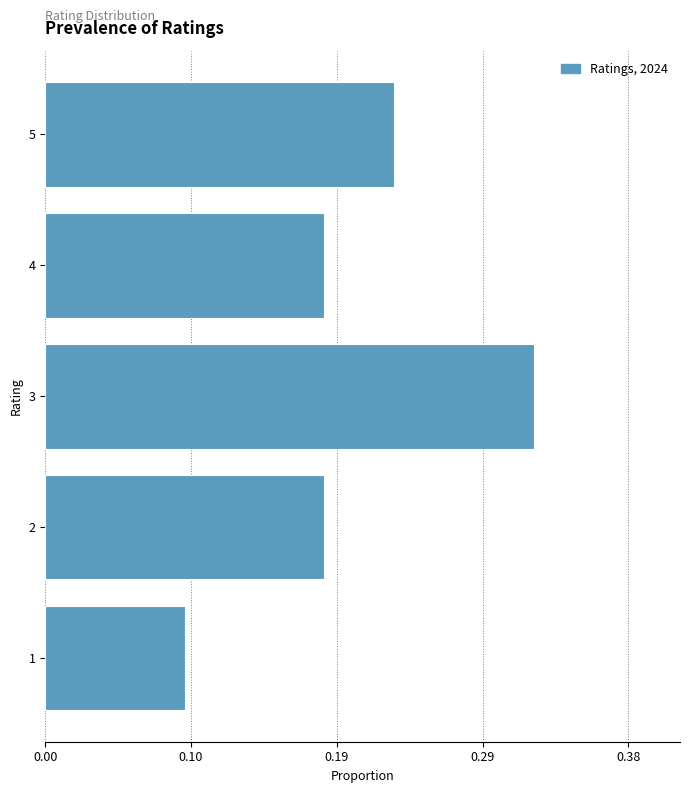

Are the bars horizontal?

Yes